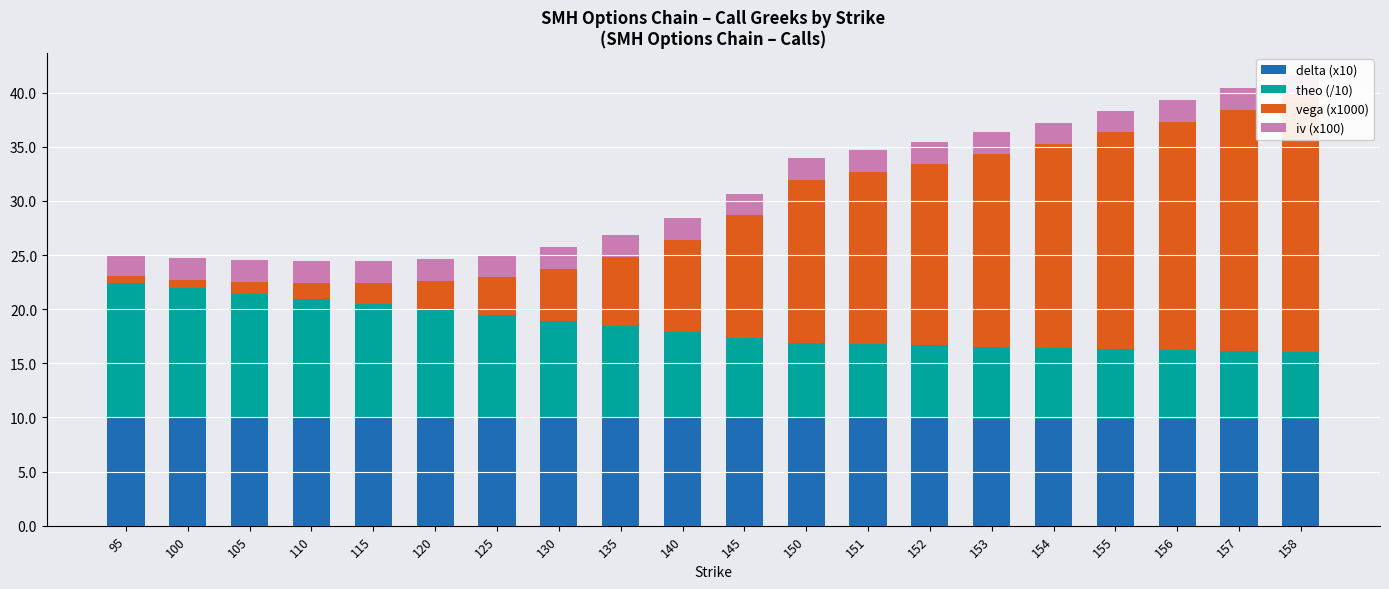

What is the sum of all theo (/10) values?

168.2